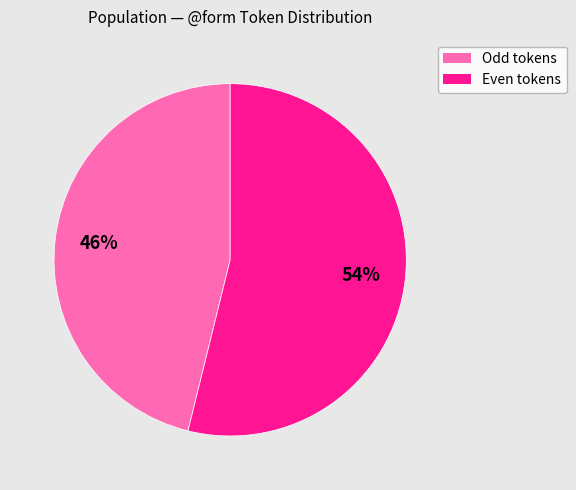

To the nearest percent, what is the difference between the largest and smallest slice percentages?

8%